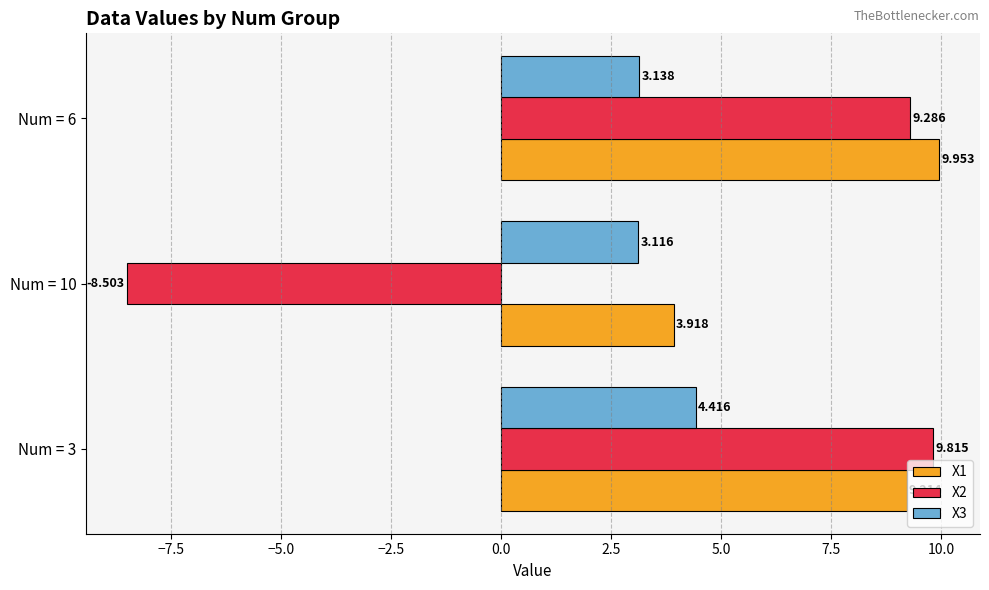

Is the value of X3 at Num = 6 greater than the value of X2 at Num = 10?

Yes